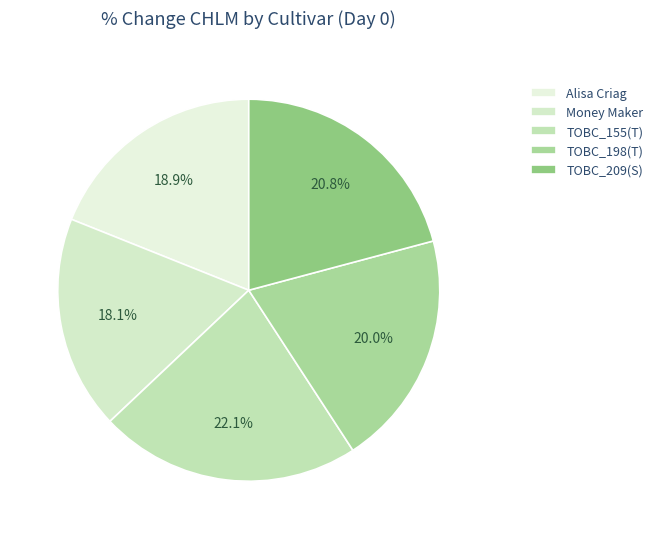

Which has a higher value, Money Maker or TOBC_198(T)?

TOBC_198(T)